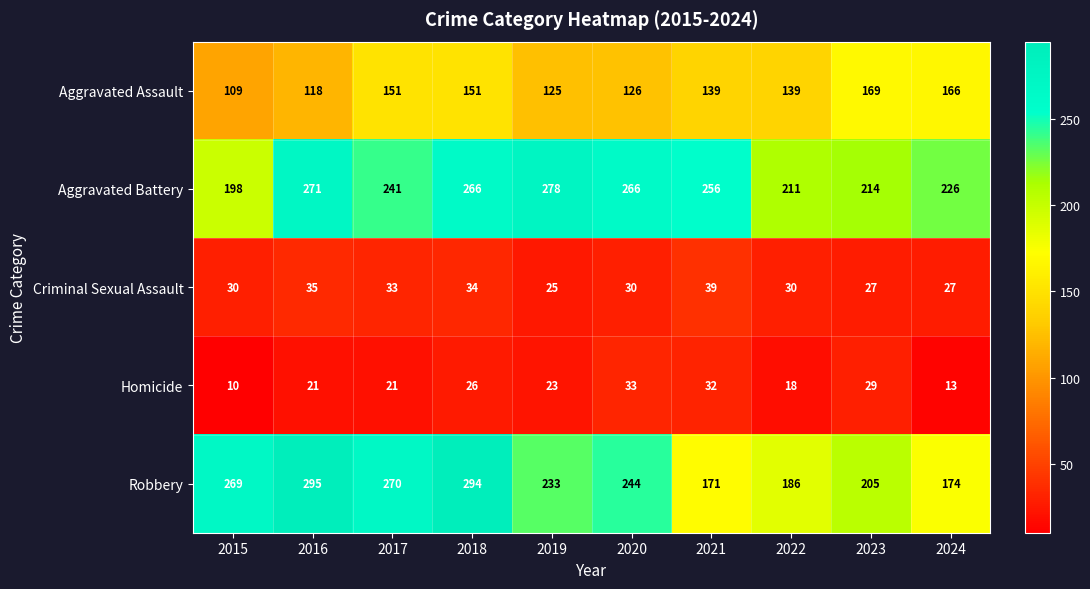

At how many categories does at least one series exceed 177?

10